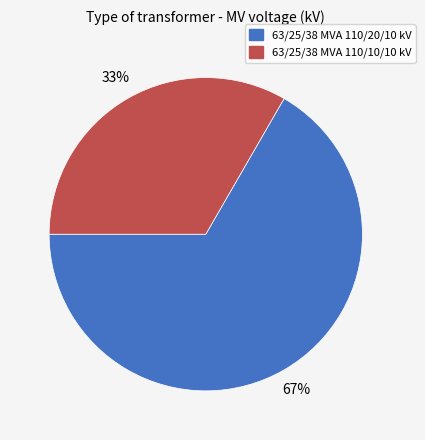

To the nearest percent, what percentage of the pie is 63/25/38 MVA 110/10/10 kV?

33%